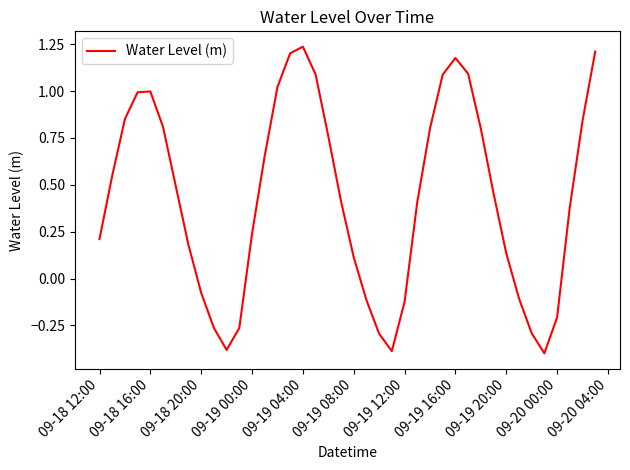

How many lines are shown in the chart?

1